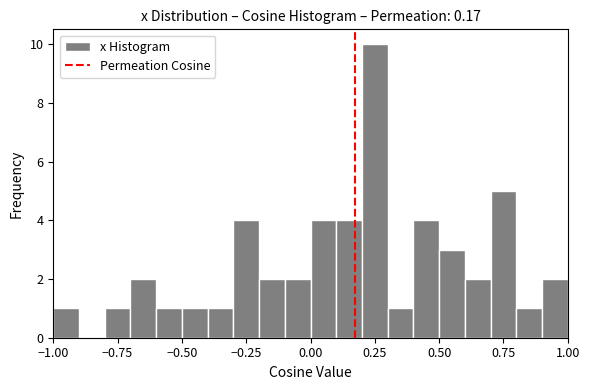

Read against the x-axis, roughly where is the centre of the tallest bar?

0.25